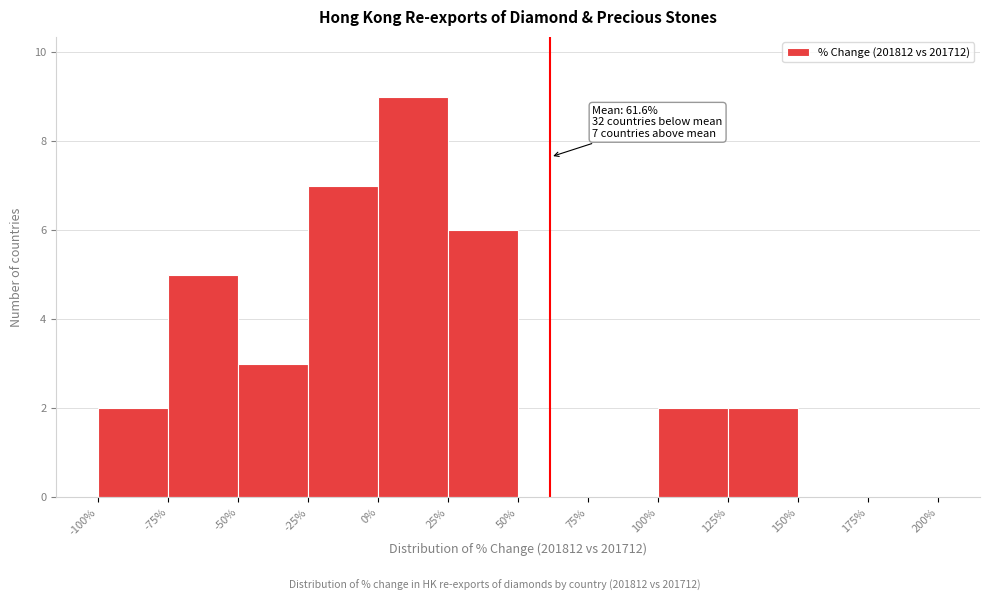

Over which range of the x-axis is the bar tallest?

0% to 25%